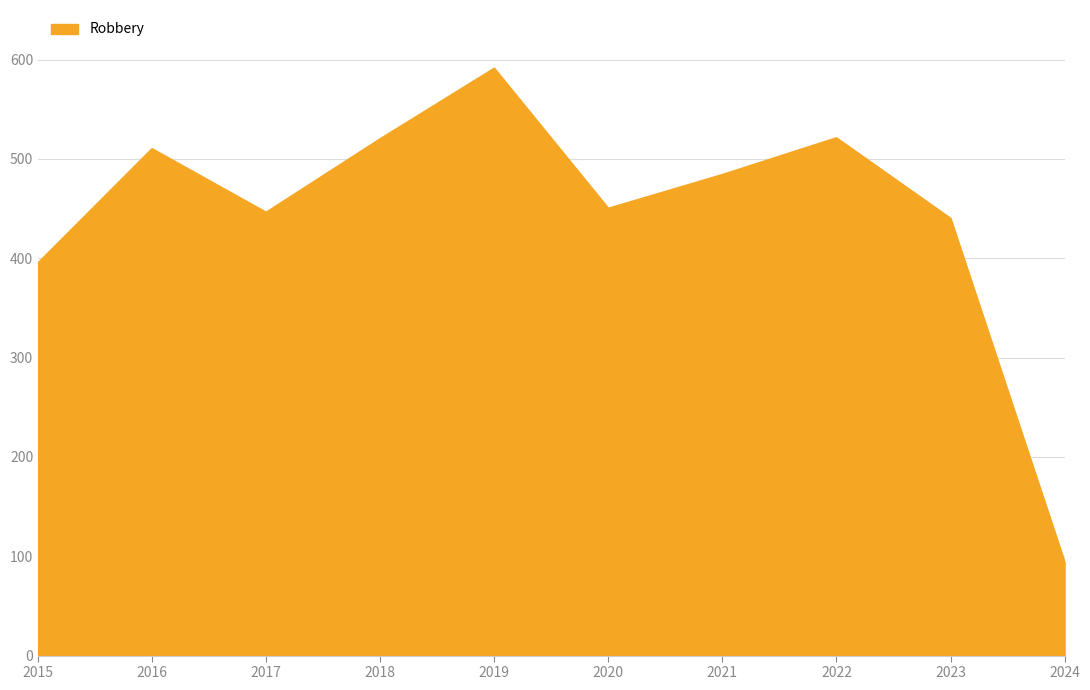

What is the difference between the values at 2020 and 2024?

356